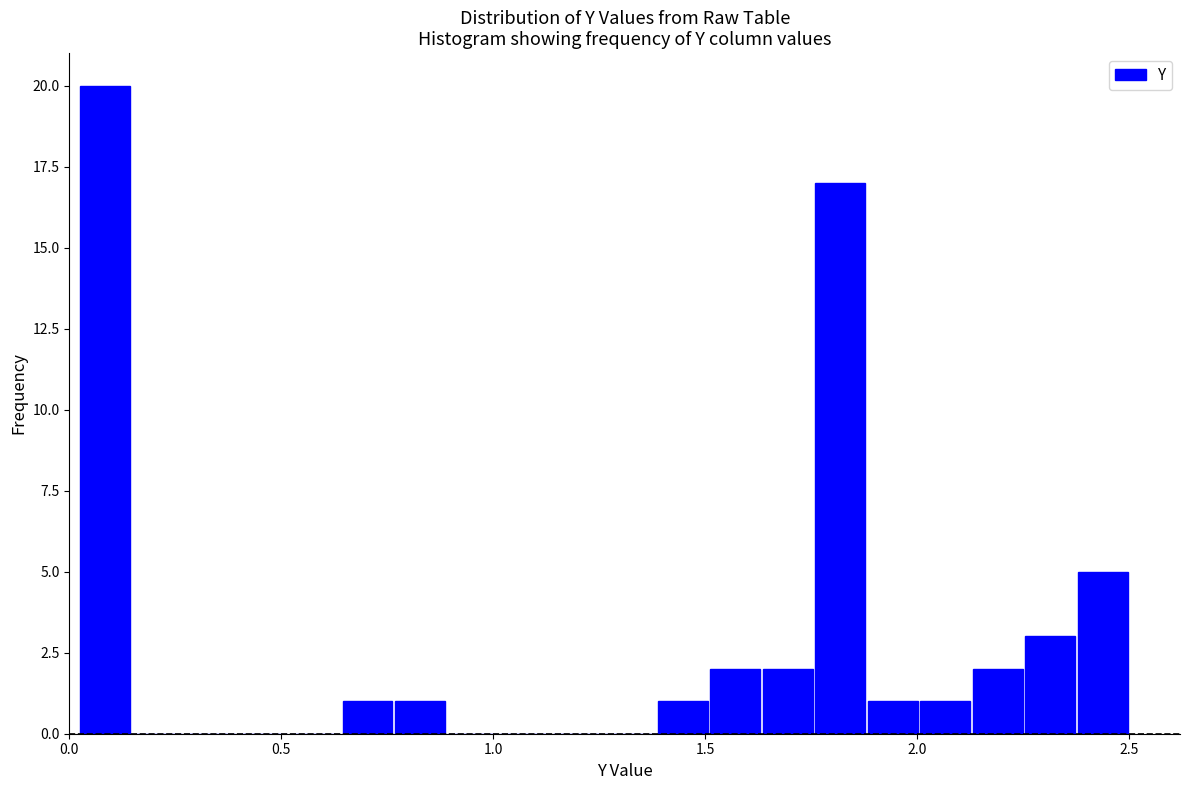

Read against the x-axis, roughly where is the centre of the tallest bar?

0.10